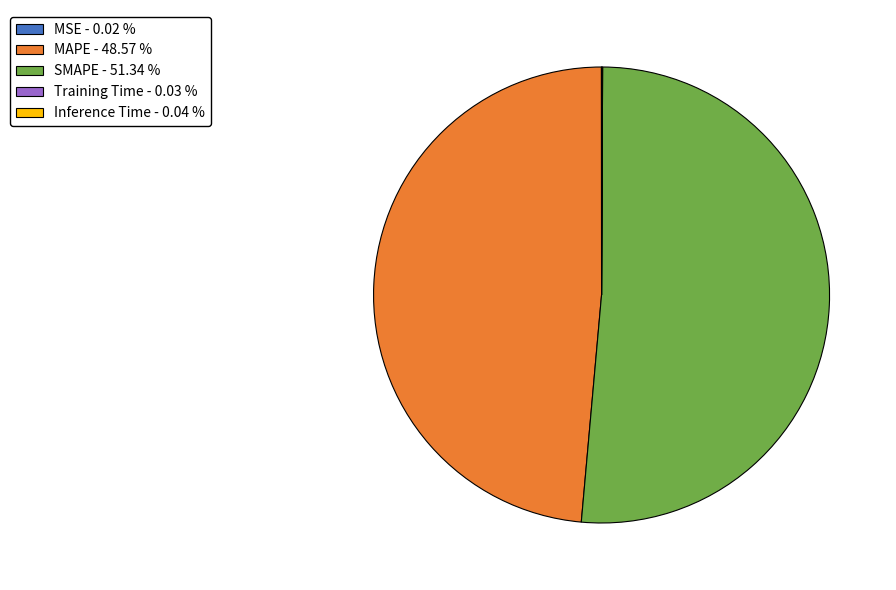

What is the ratio of the value at MAPE to the value at SMAPE?

0.9